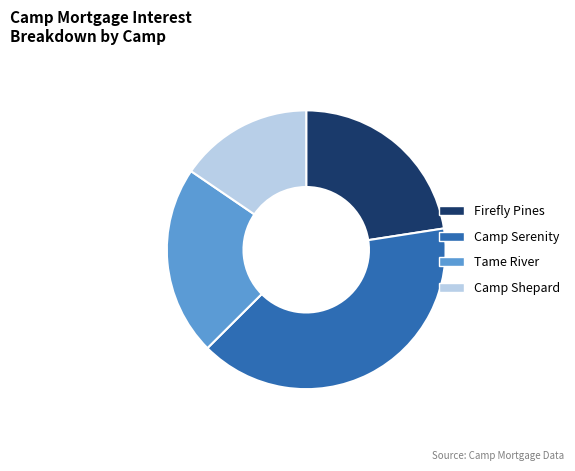

Do Camp Serenity and Tame River together represent more than half of the pie?

Yes